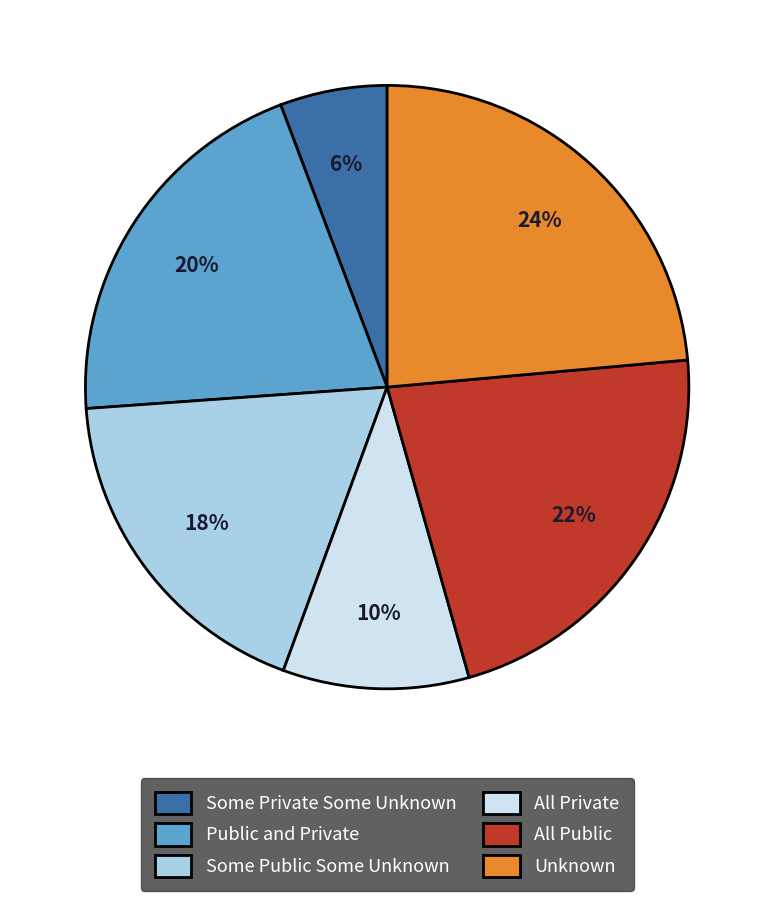

What percentage is the Some Private Some Unknown slice, to the nearest percent?

6%